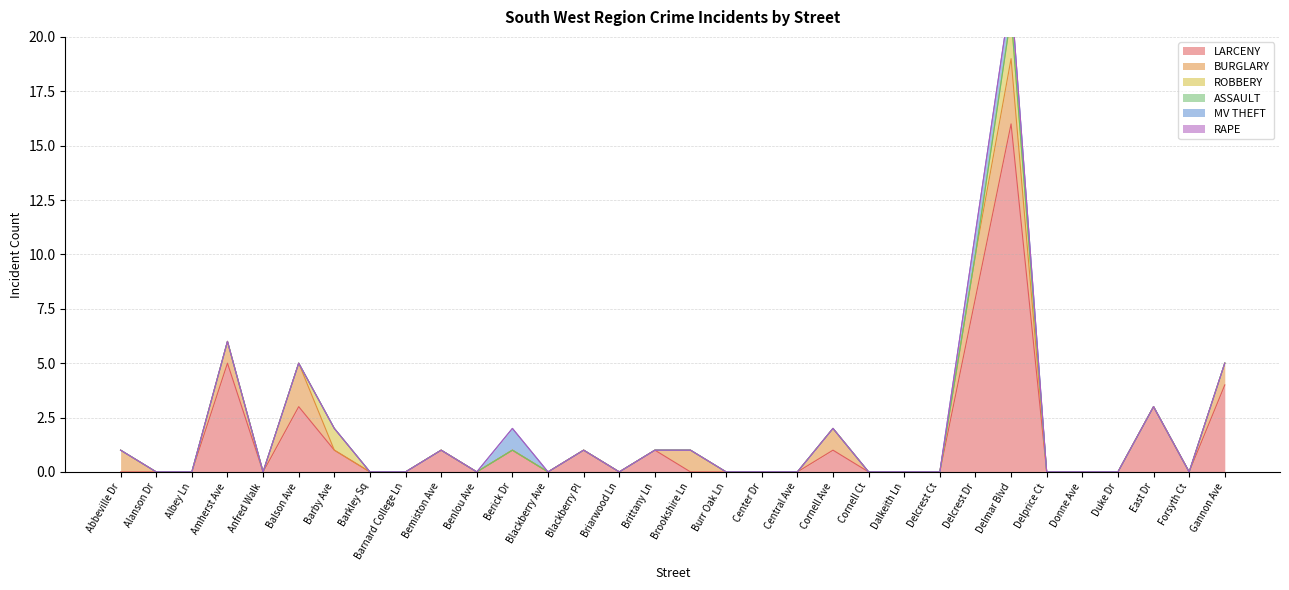

At which category does BURGLARY reach its first local peak?

Amherst Ave